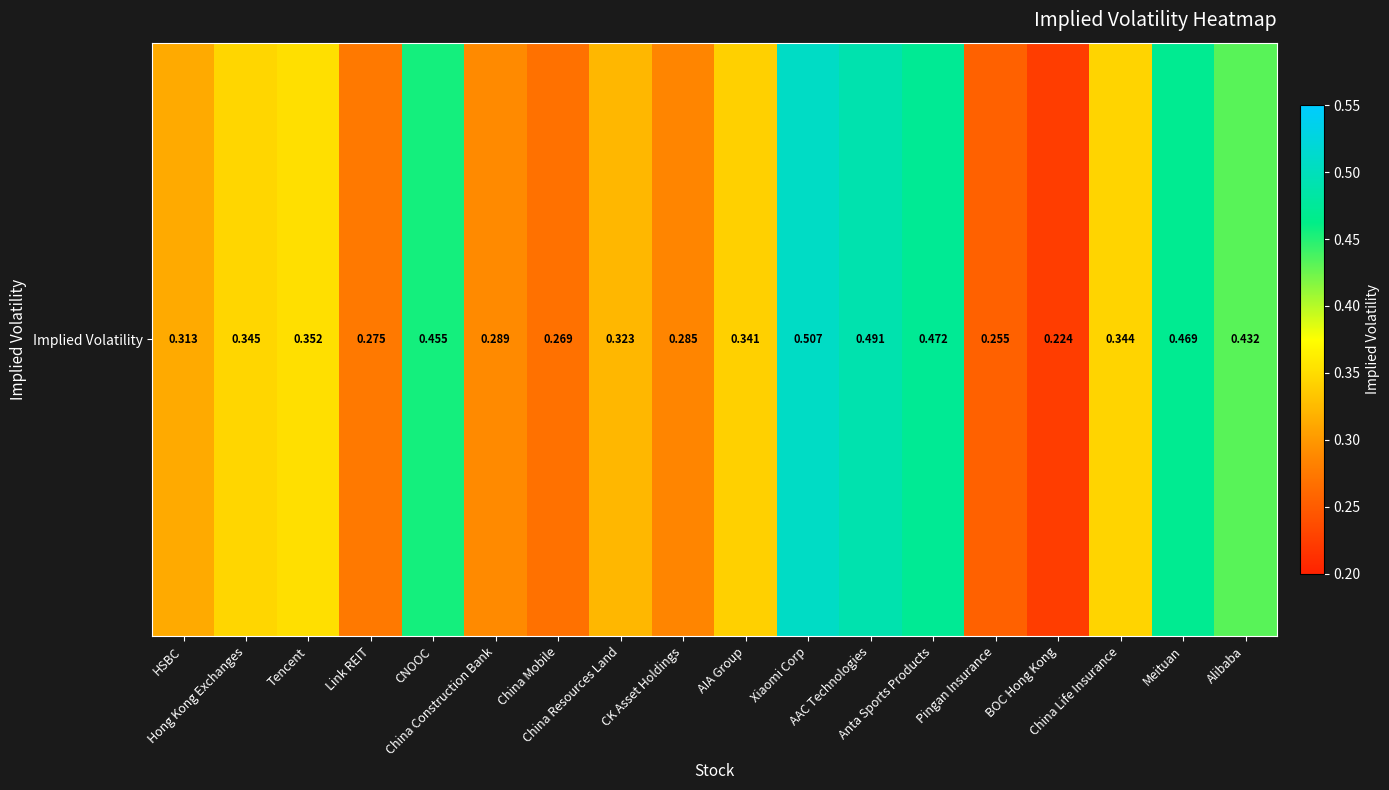

What is the difference between the values at China Construction Bank and Anta Sports Products?

0.2